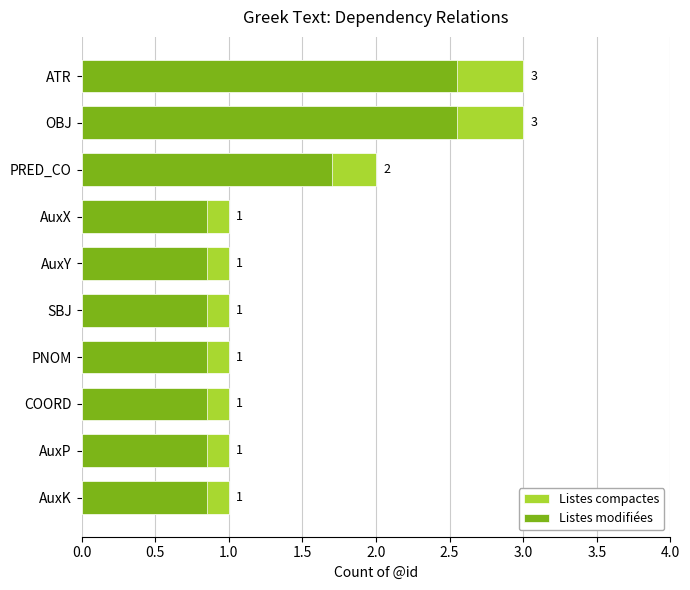

How many distinct data groups are displayed?

2